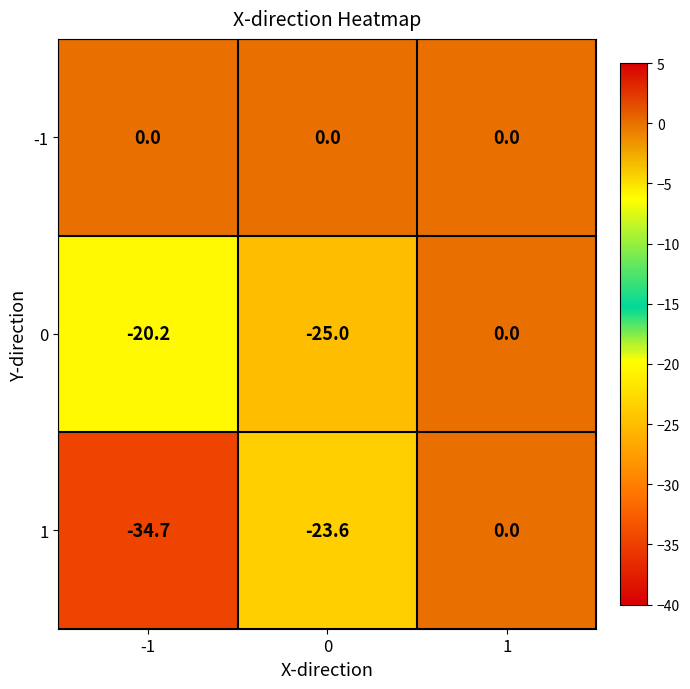

What value does the 1 series have at 0?

-23.6